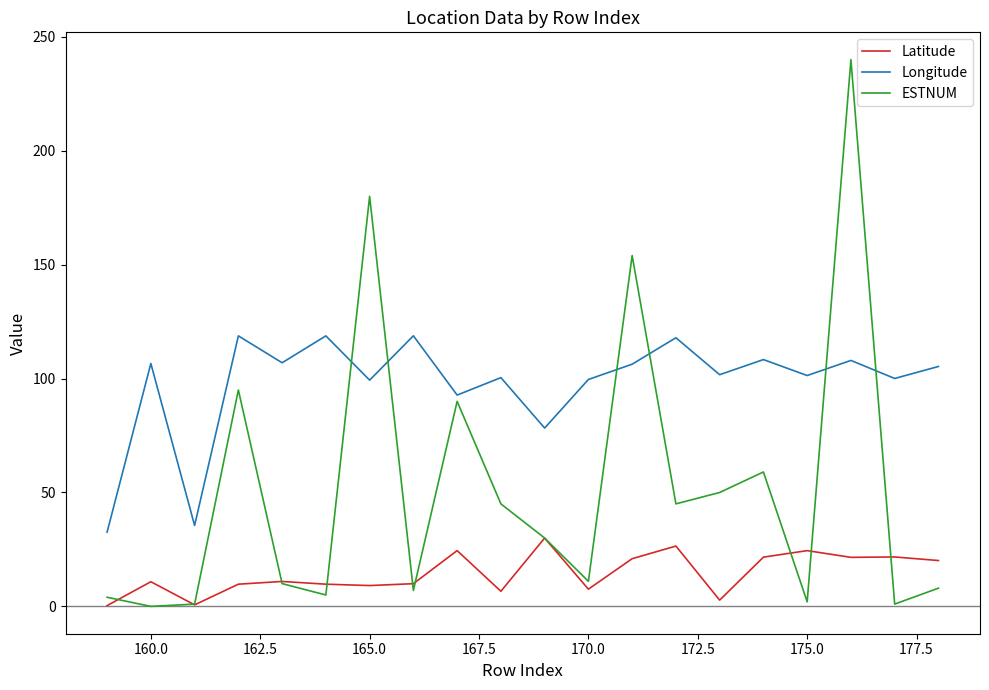

How many lines are shown in the chart?

3